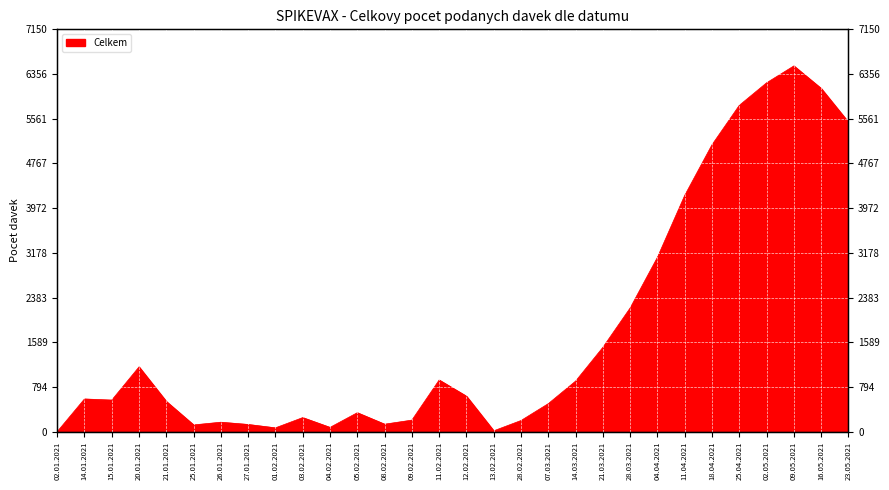

Is it true that the value at 09.05.2021 is 6500?

True